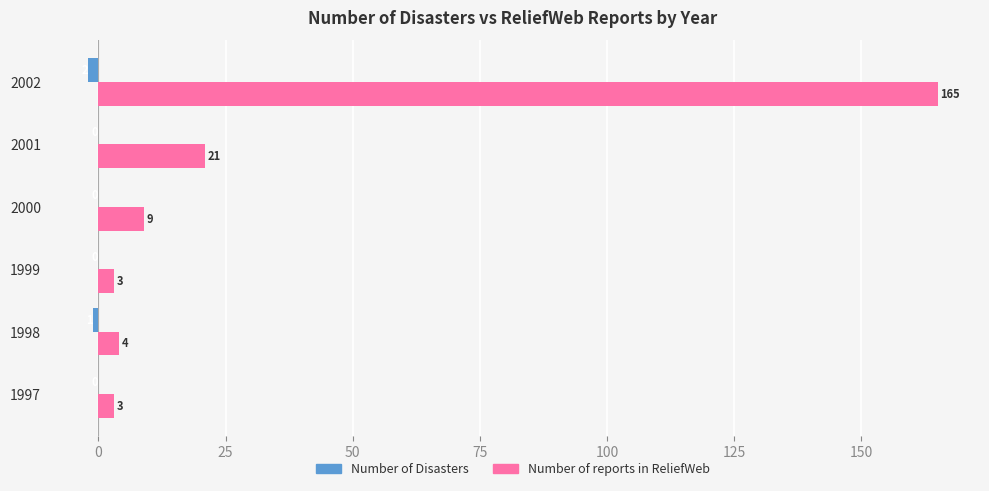

Which series has the largest range (max minus min)?

Number of reports in ReliefWeb